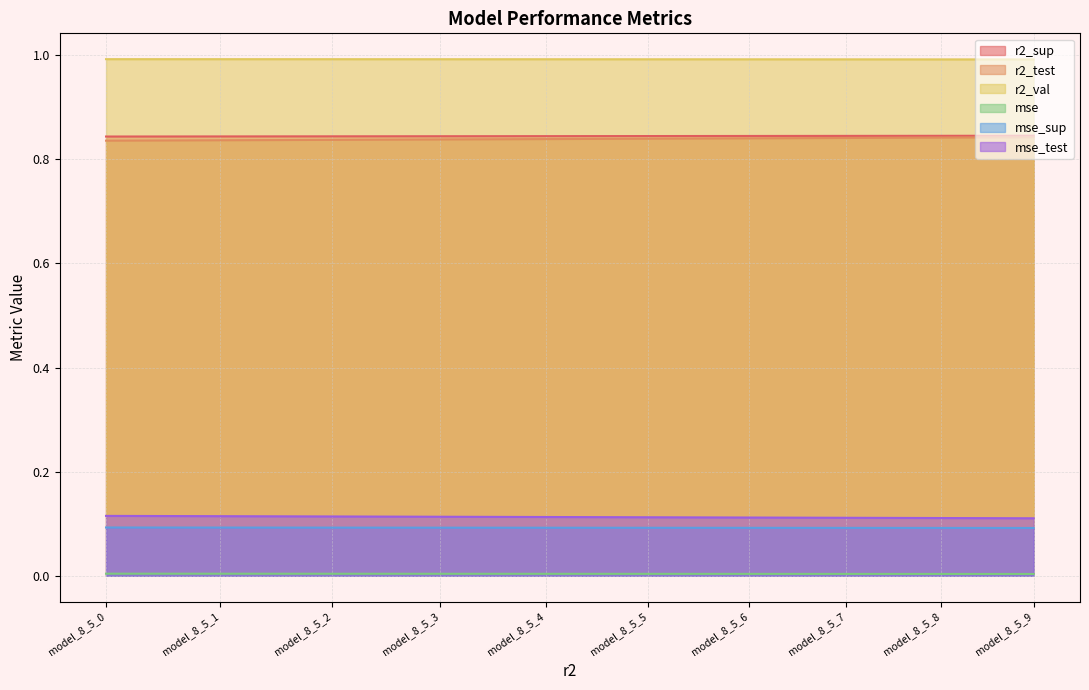

What is the value of the mse_sup point at the 1st from the left?

0.1